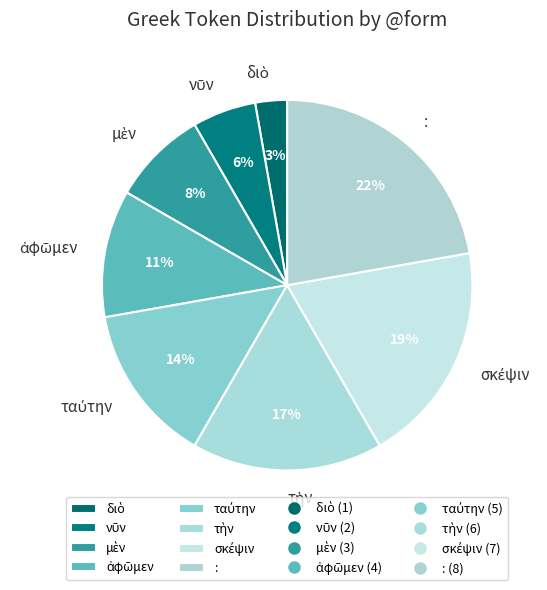

Does any single category account for the majority?

No